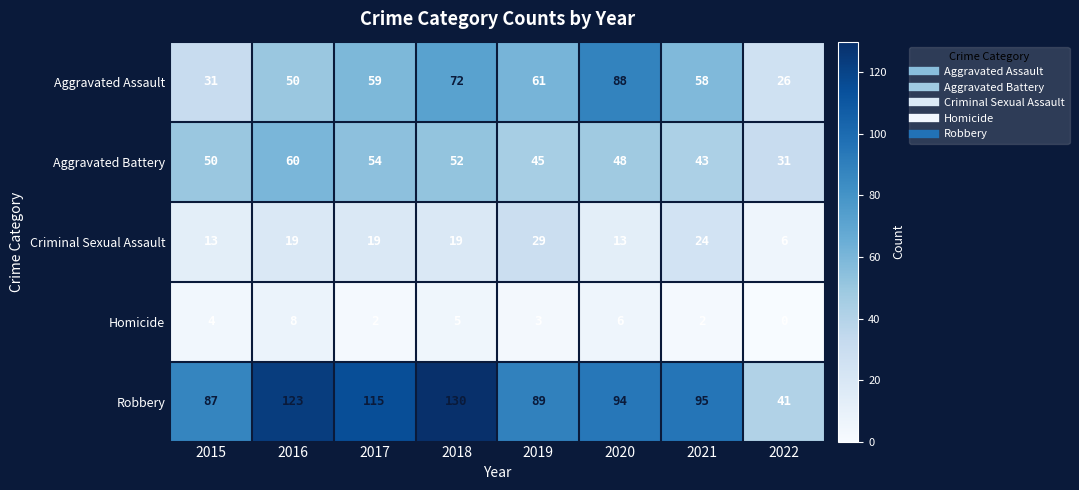

Rank the series at 2021 from lowest to highest value.

Homicide, Criminal Sexual Assault, Aggravated Battery, Aggravated Assault, Robbery